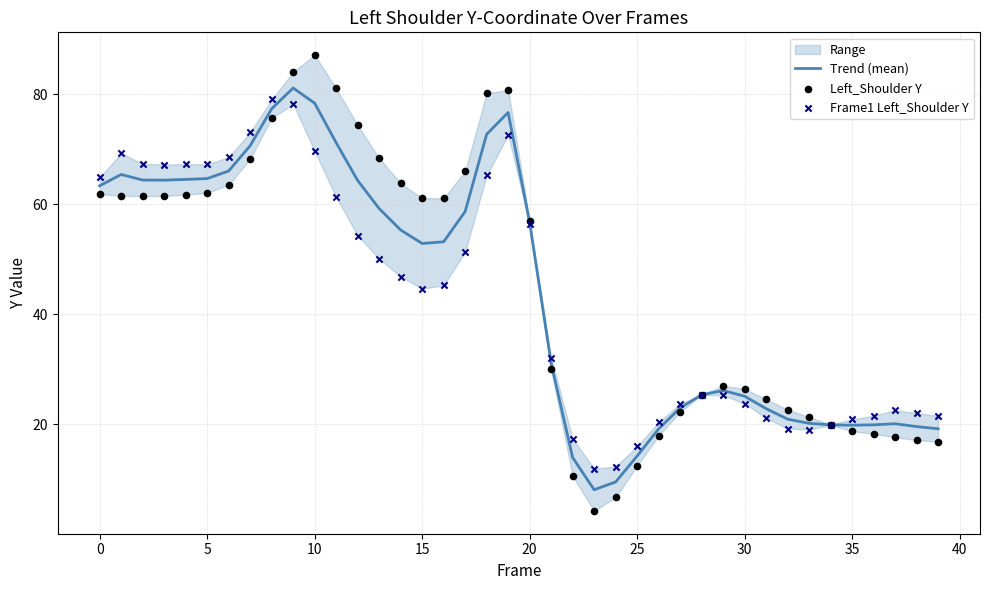

Which series reaches the maximum Y coordinate?

Left_Shoulder Y